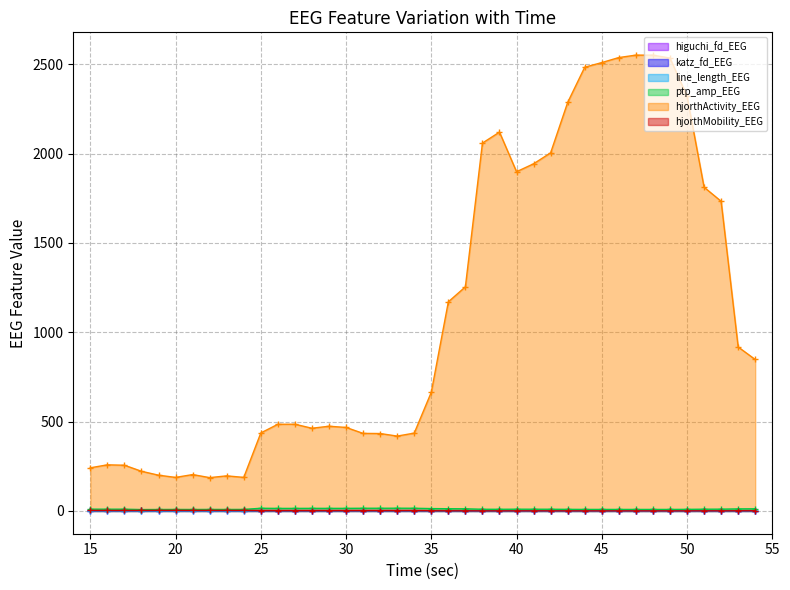

What are all the series names shown in the legend?

higuchi_fd_EEG, katz_fd_EEG, line_length_EEG, ptp_amp_EEG, hjorthActivity_EEG, hjorthMobility_EEG